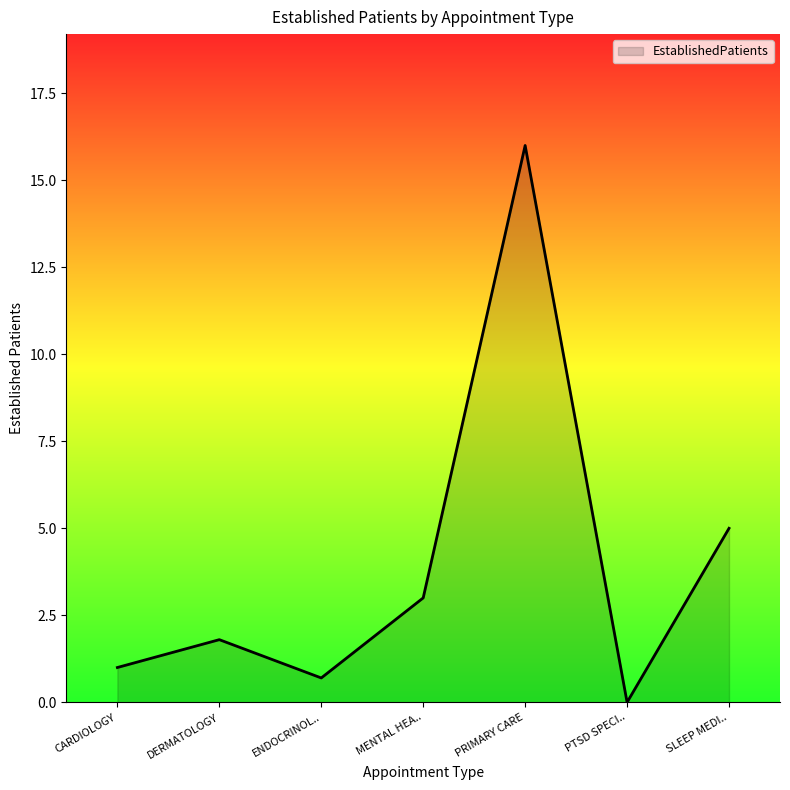

Where is the first local minimum?

ENDOCRINOL..